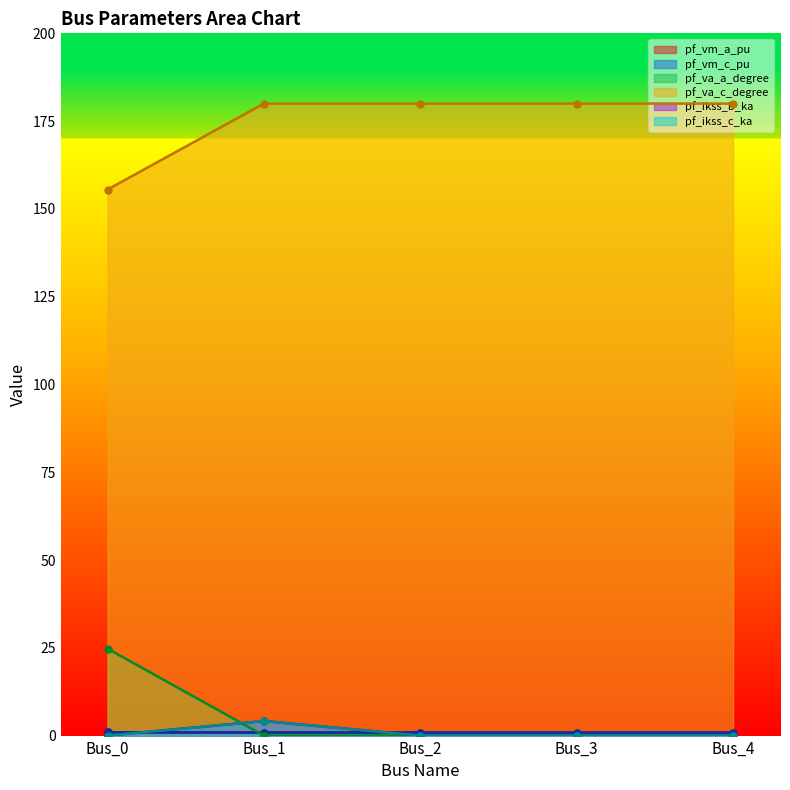

Reading left to right, extract all data points from this chart.

pf_vm_a_pu: Bus_0=0.9	Bus_1=0.9	Bus_2=0.9	Bus_3=0.9	Bus_4=0.9
pf_vm_c_pu: Bus_0=1.0	Bus_1=0.9	Bus_2=0.9	Bus_3=0.9	Bus_4=0.9
pf_va_a_degree: Bus_0=24.8	Bus_1=0.0	Bus_2=0.0	Bus_3=0.0	Bus_4=0.0
pf_va_c_degree: Bus_0=155.5	Bus_1=180.0	Bus_2=180.0	Bus_3=180.0	Bus_4=180.0
pf_ikss_b_ka: Bus_0=0.0	Bus_1=4.1	Bus_2=0.0	Bus_3=0.0	Bus_4=0.0
pf_ikss_c_ka: Bus_0=0.0	Bus_1=4.1	Bus_2=0.0	Bus_3=0.0	Bus_4=0.0